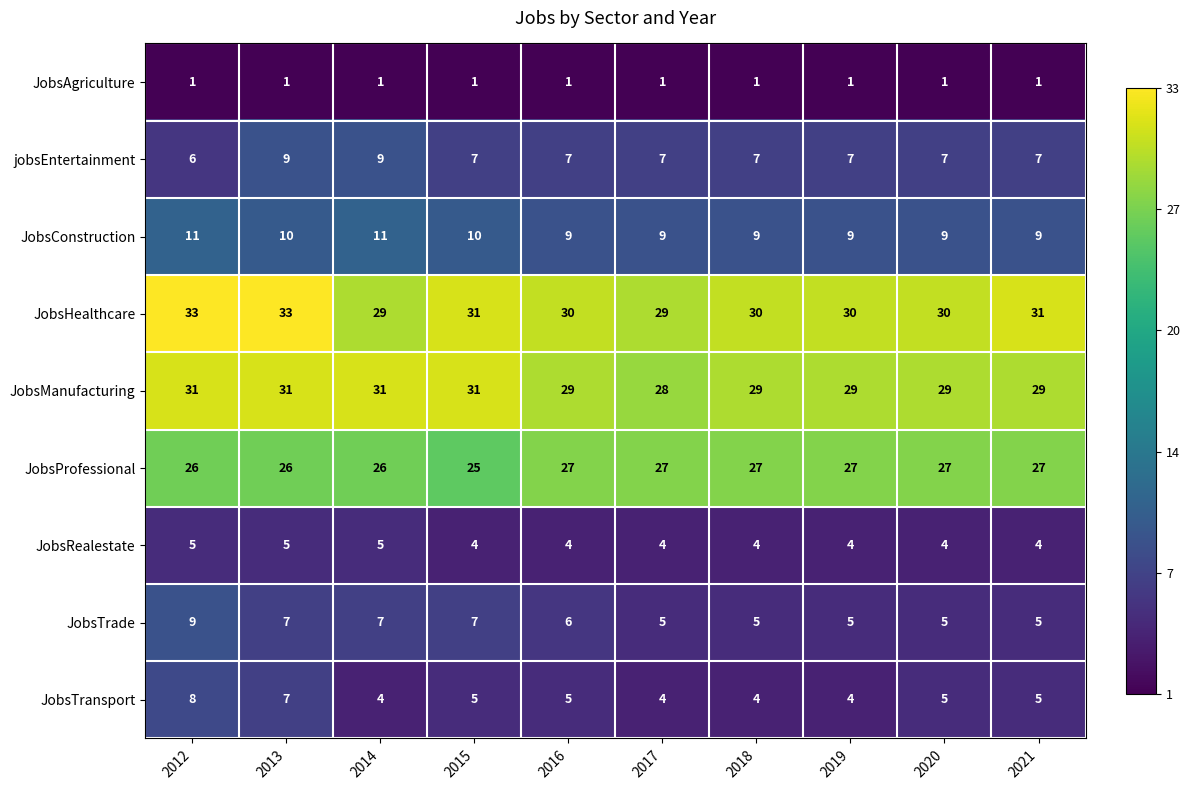

What is the spread (max minus min) of values at 2017?

28